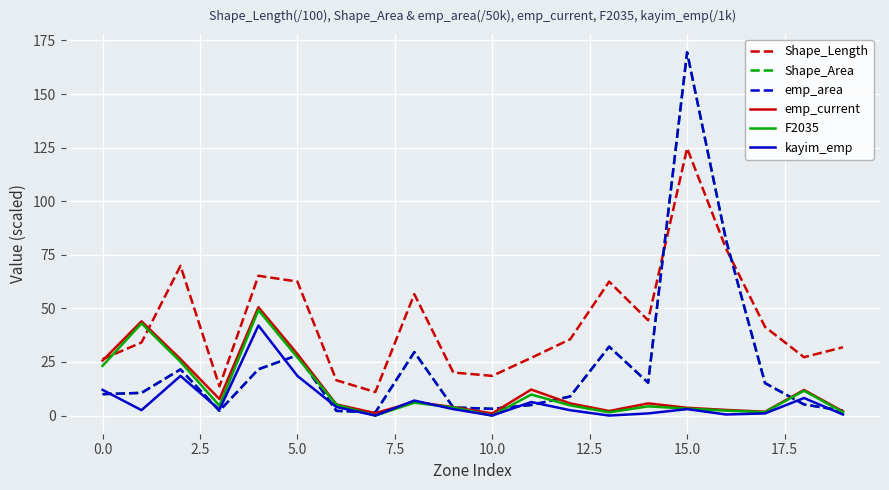

True or false: F2035 has more than 2 points higher than both neighbors.

True